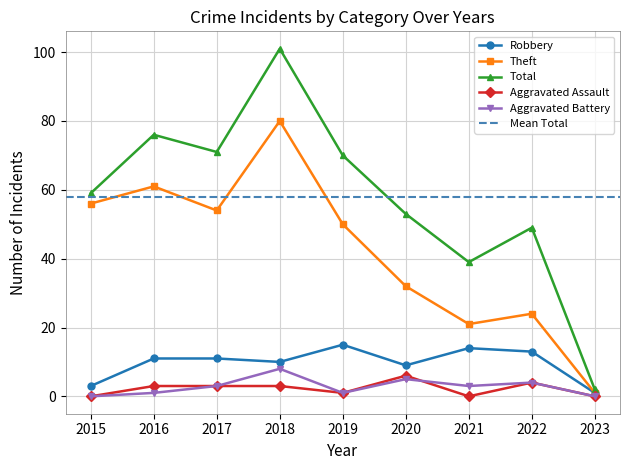

Between 2018 and 2023, which is larger?

2018